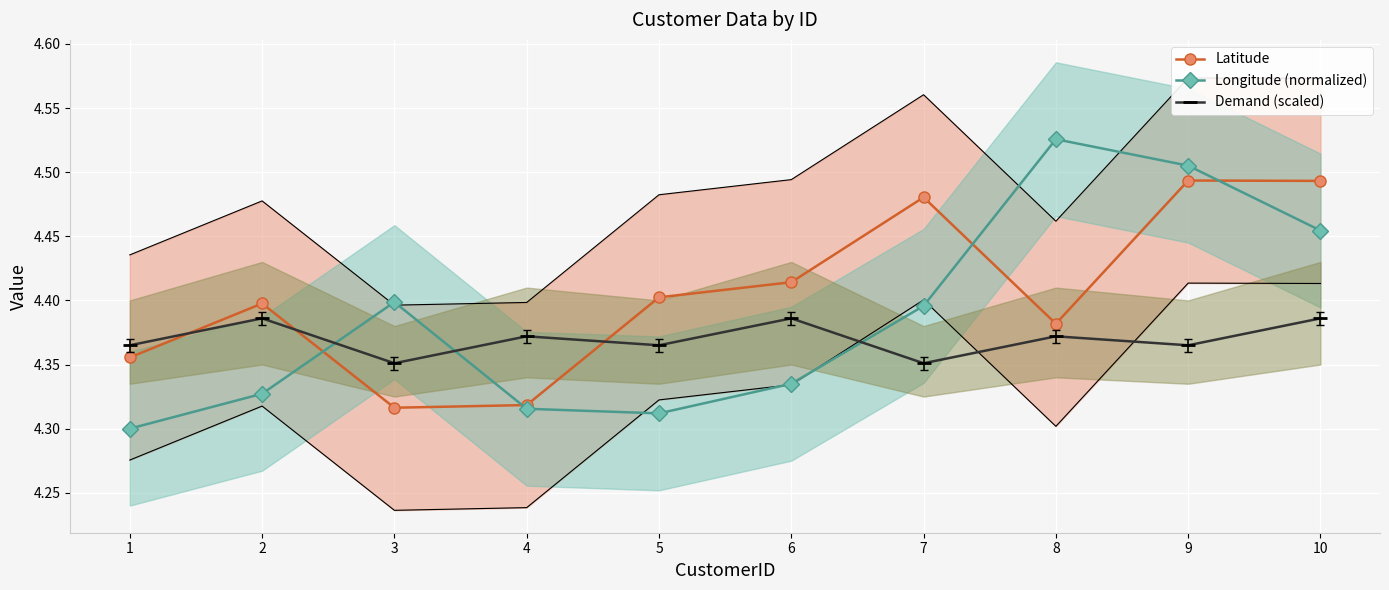

After their last crossing, which series has the higher values: Longitude (normalized) or Latitude?

Latitude